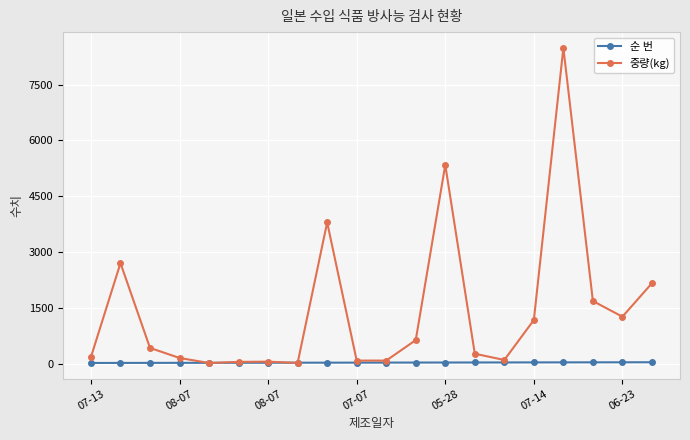

Which series has the largest range (max minus min)?

중량(kg)